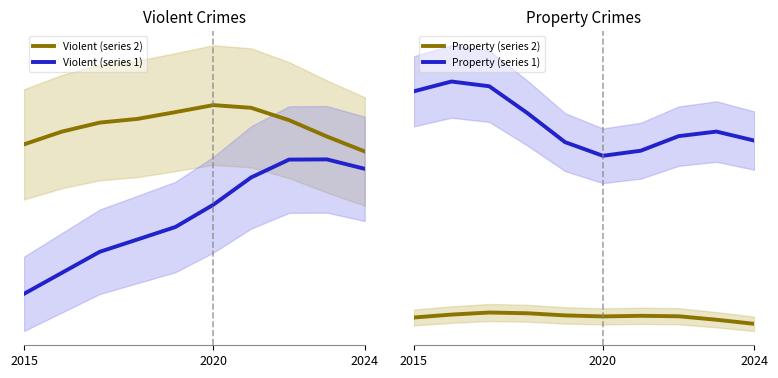

What is the total value across all series at 2020?

26472.4